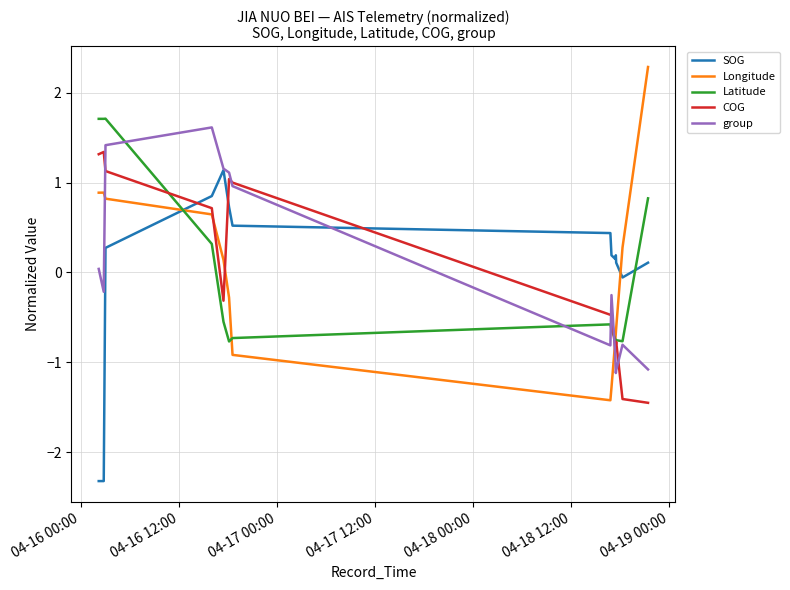

Does the chart display data point markers on the line(s)?

No